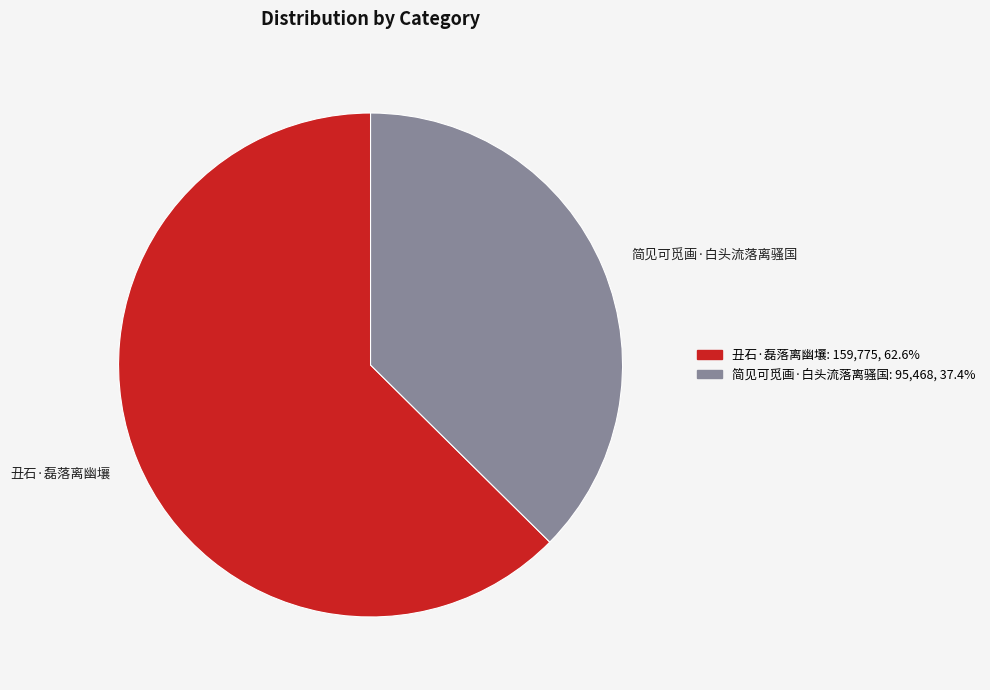

Rank the categories by value from highest to lowest.

丑石·磊落离幽壤, 简见可觅画·白头流落离骚国